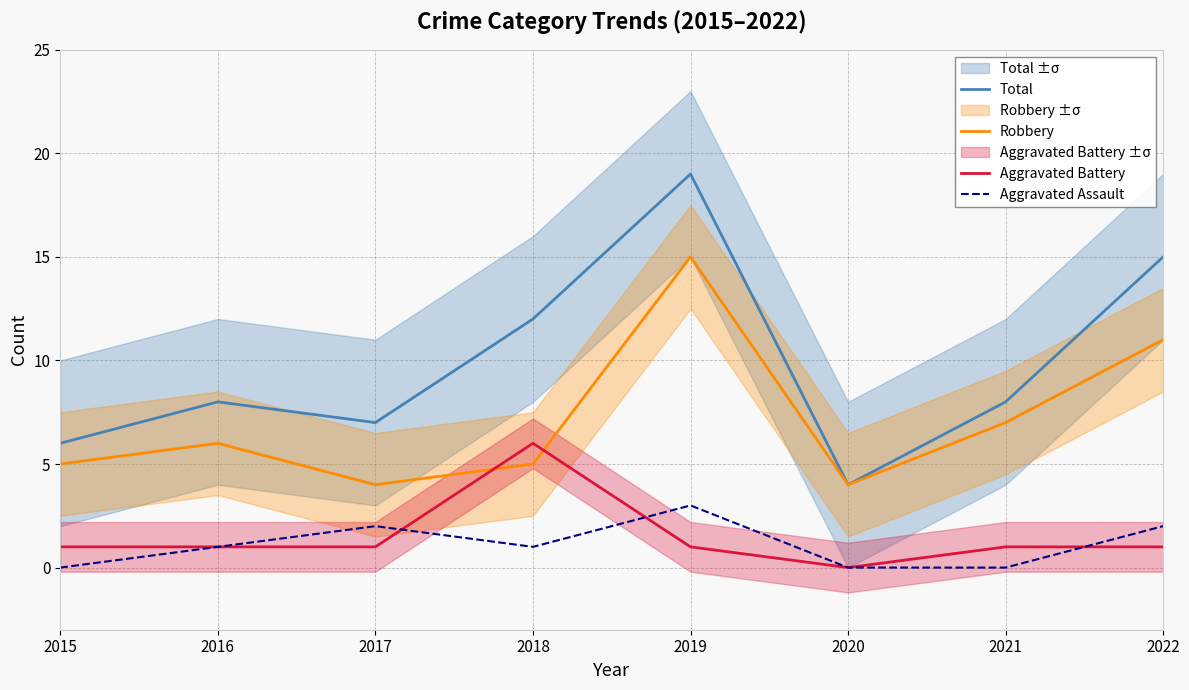

True or false: Aggravated Assault has a value of 0 at 2015.

True